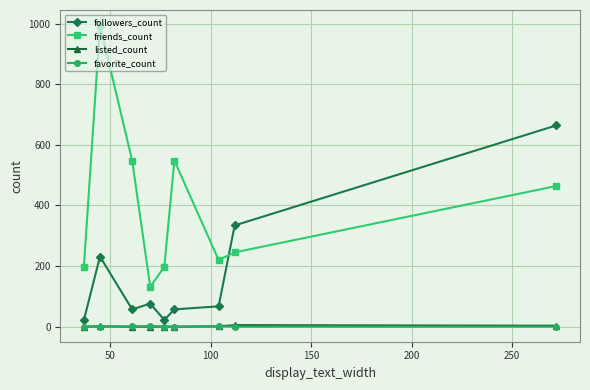

True or false: friends_count and followers_count intersect in this chart.

True